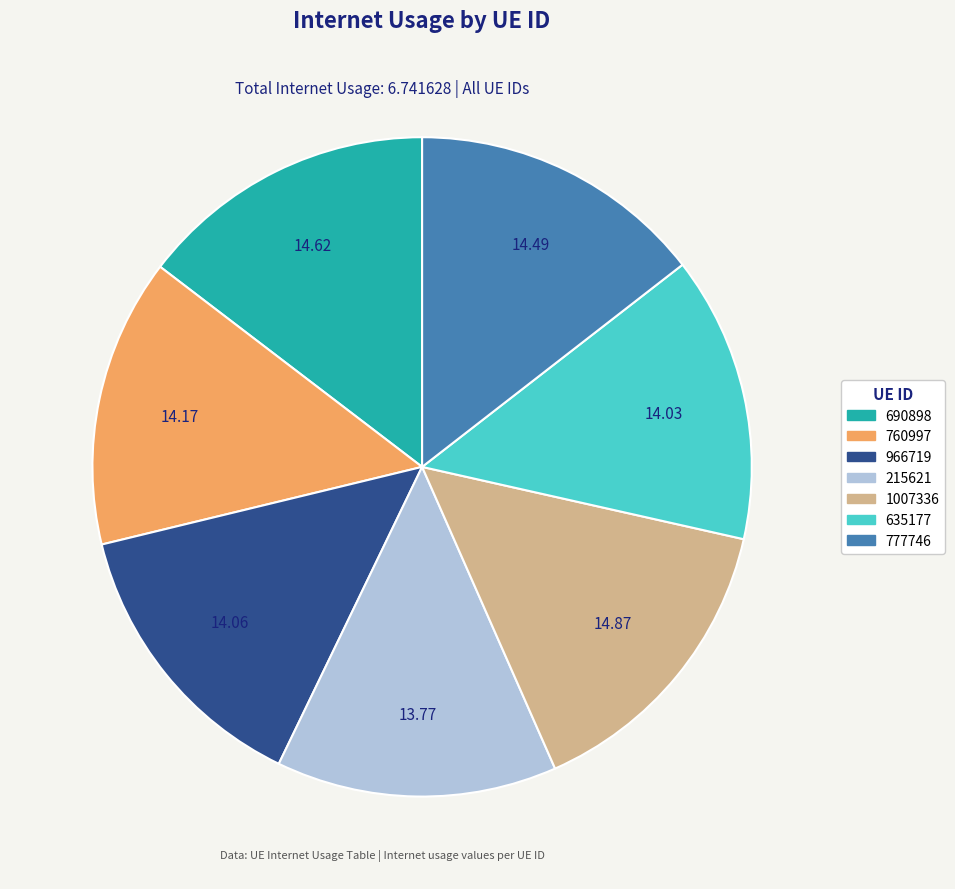

Combined, do 777746 and 760997 account for over 50%?

No